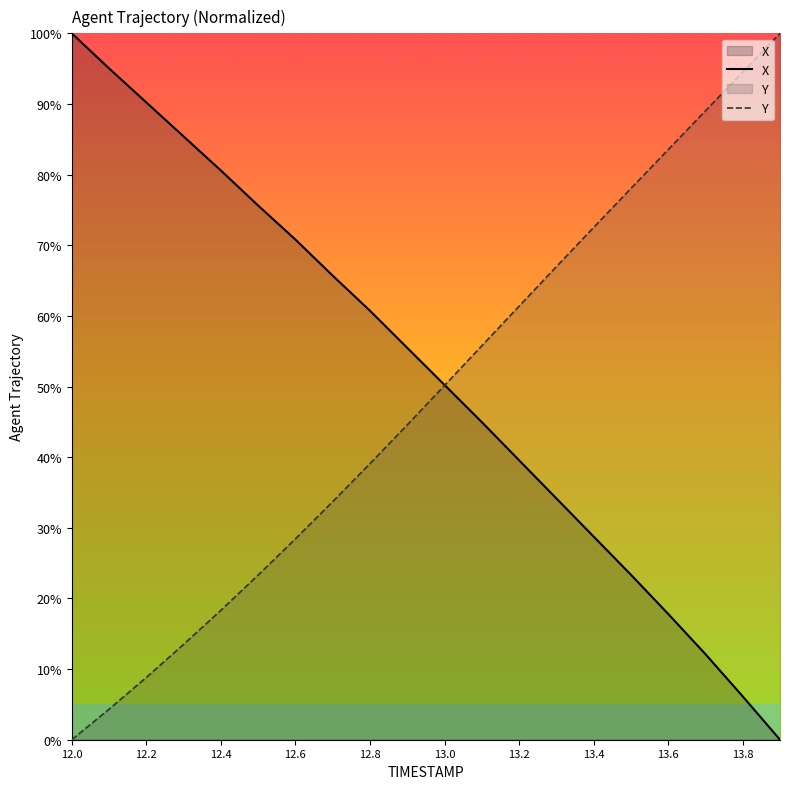

How many distinct data groups are displayed?

2